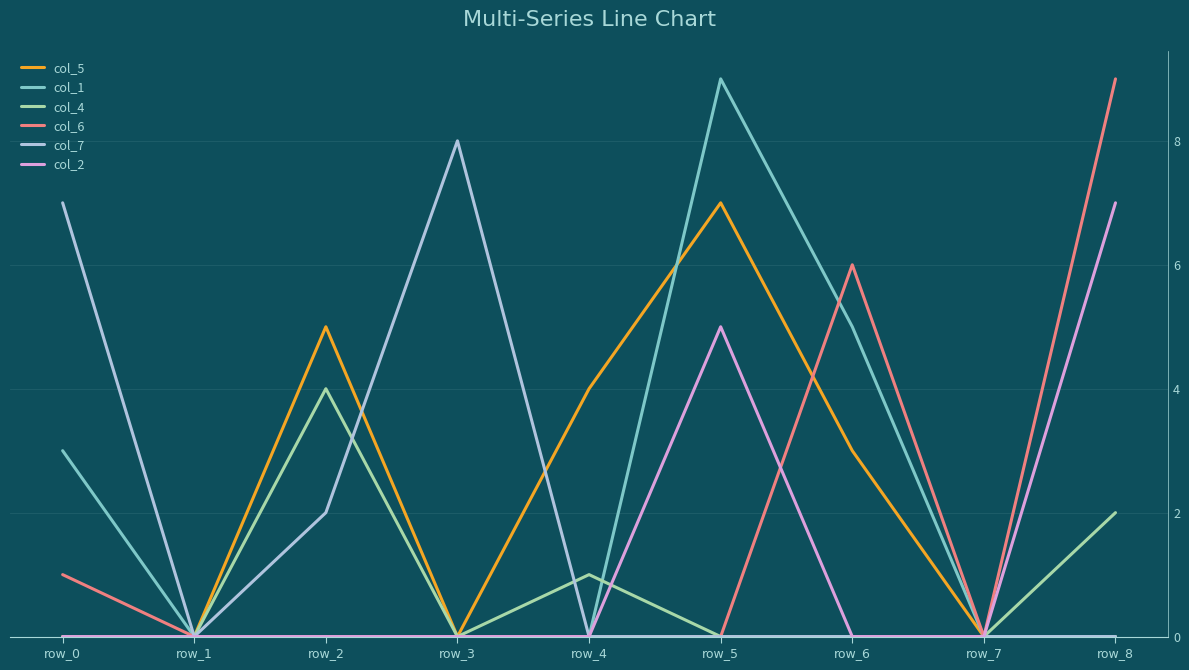

Is it true that col_4 equals 2 at row_8?

True